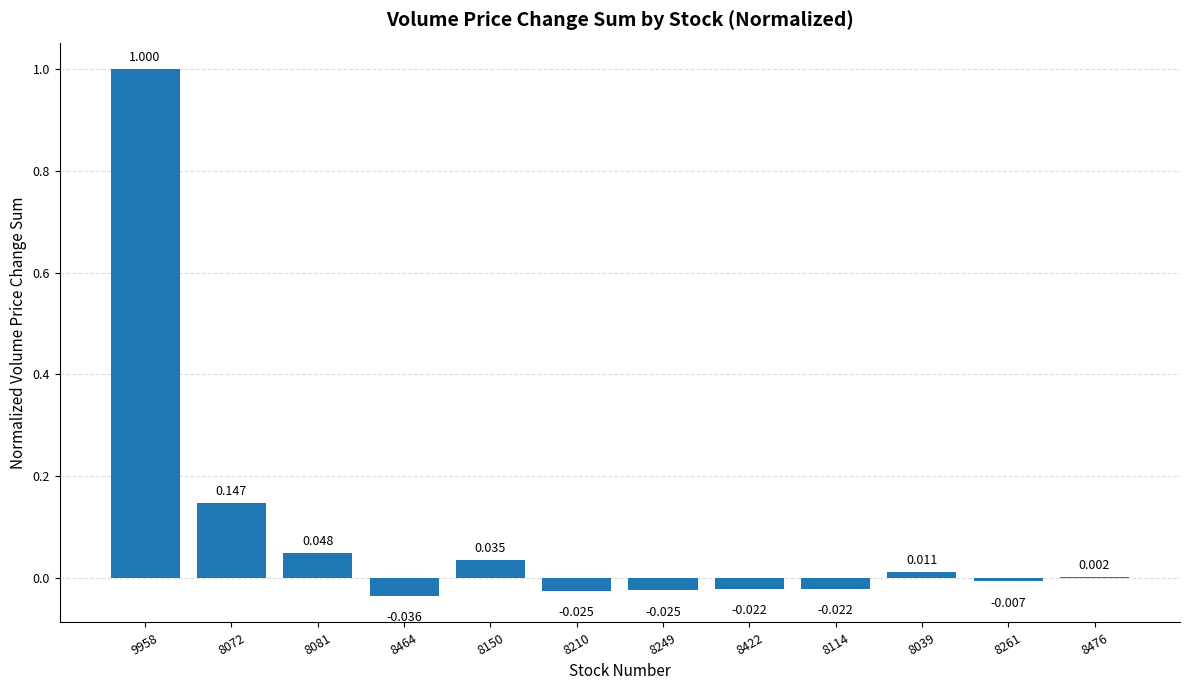

Between 8464 and 8072, which is larger?

8072